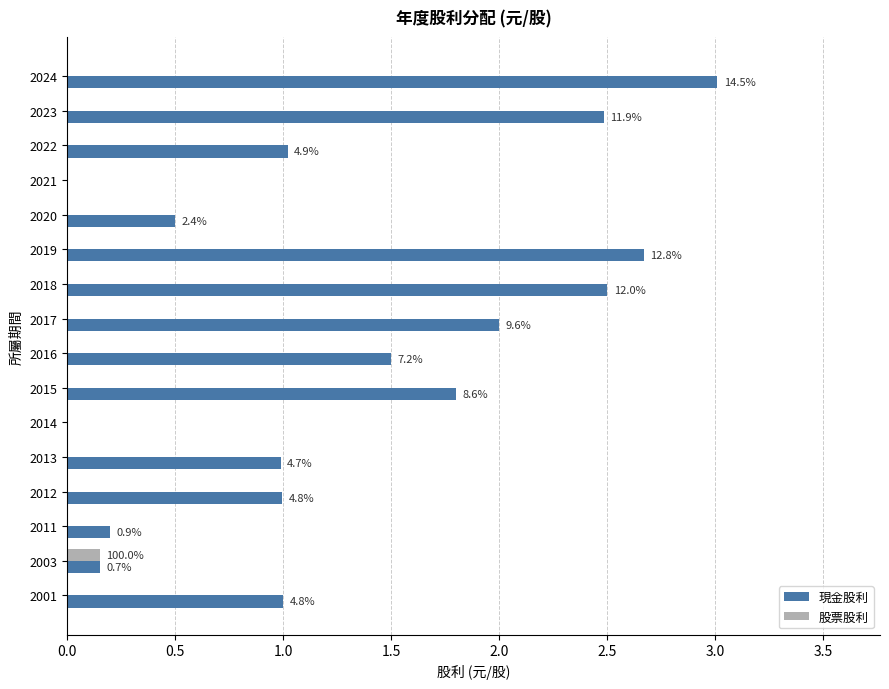

Which label corresponds to the largest value in the chart?

2024